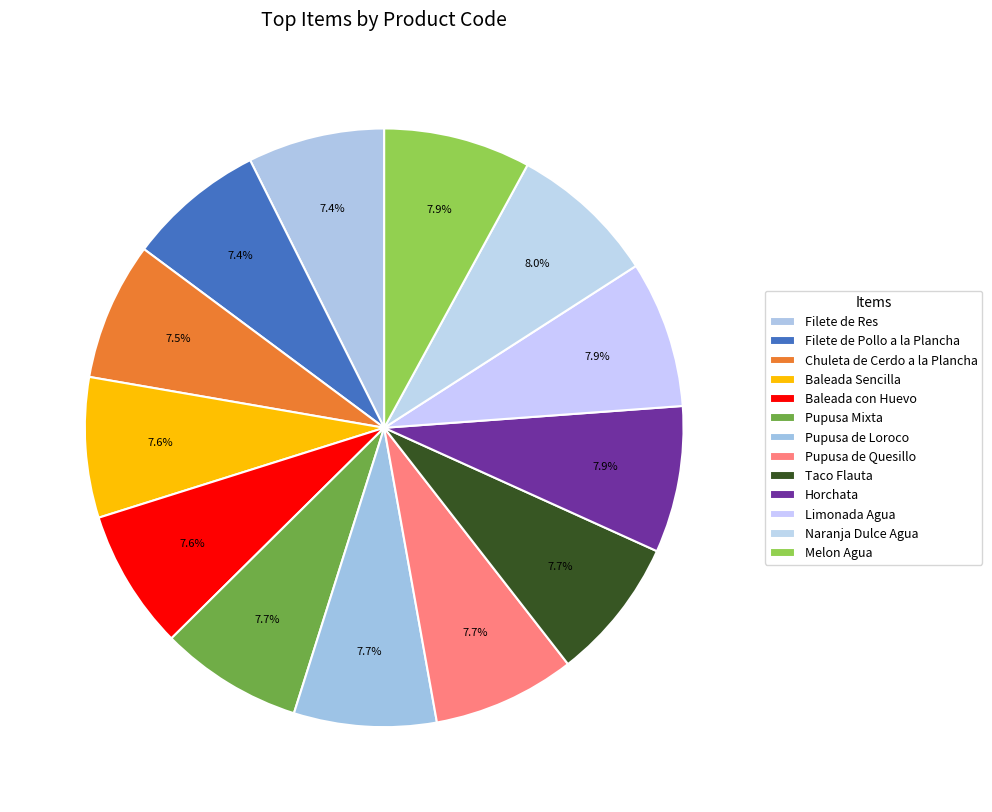

How many segments does this pie chart have?

13